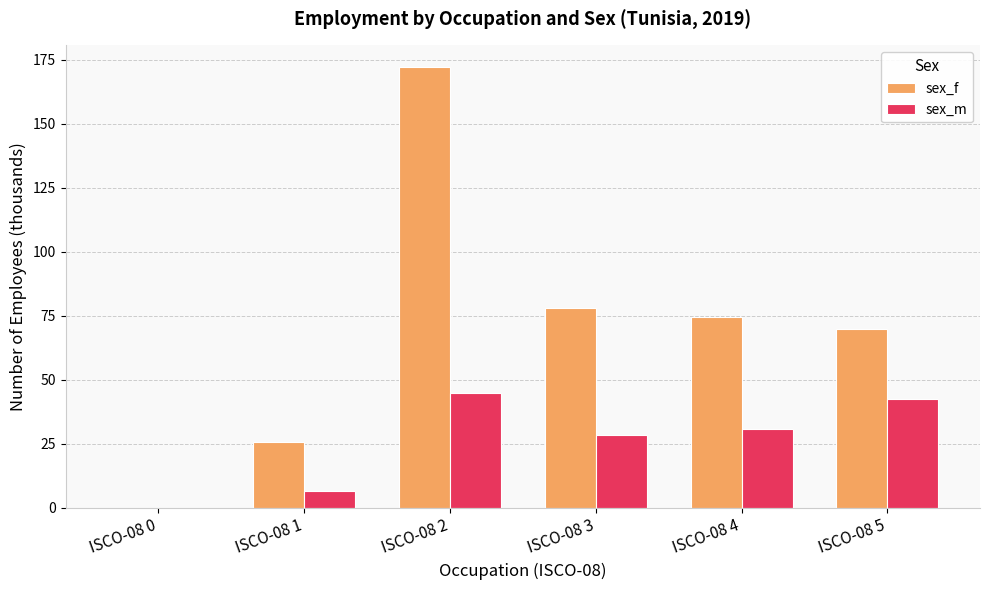

Reading left to right, list all the values displayed in this chart.

sex_f: ISCO-08 0=0.1	ISCO-08 1=25.6	ISCO-08 2=172.0	ISCO-08 3=78.2	ISCO-08 4=74.5	ISCO-08 5=69.7
sex_m: ISCO-08 0=0.1	ISCO-08 1=6.7	ISCO-08 2=44.7	ISCO-08 3=28.6	ISCO-08 4=30.8	ISCO-08 5=42.7